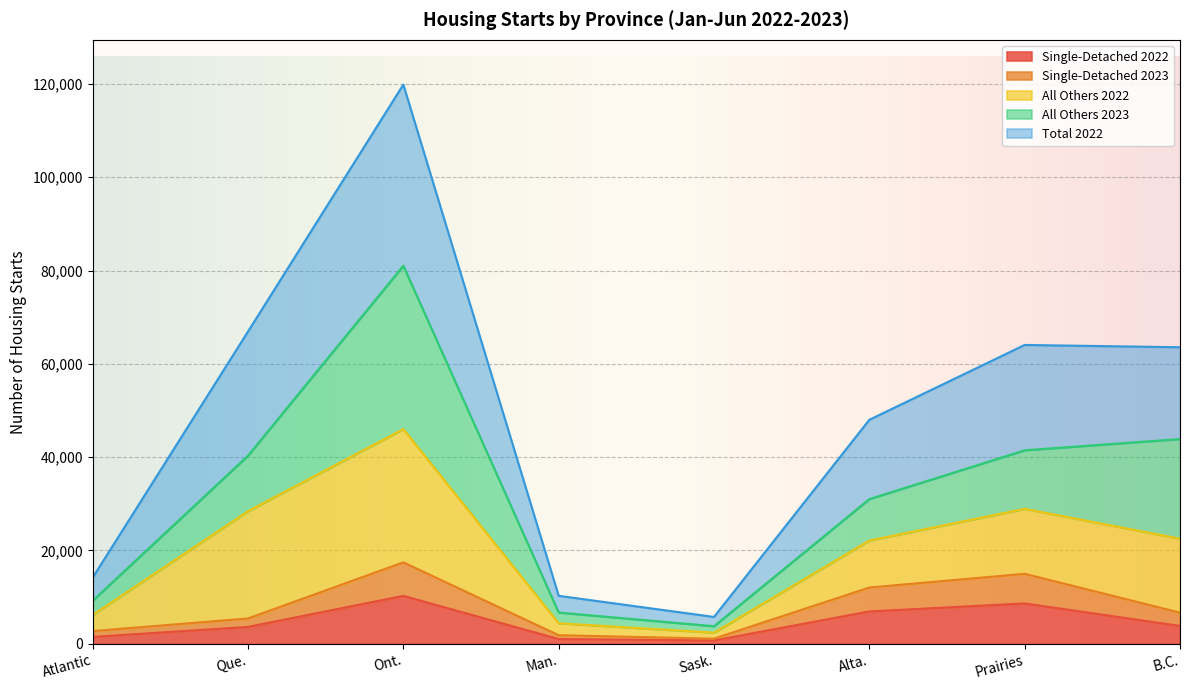

What are all the series names shown in the legend?

Single-Detached 2022, Single-Detached 2023, All Others 2022, All Others 2023, Total 2022